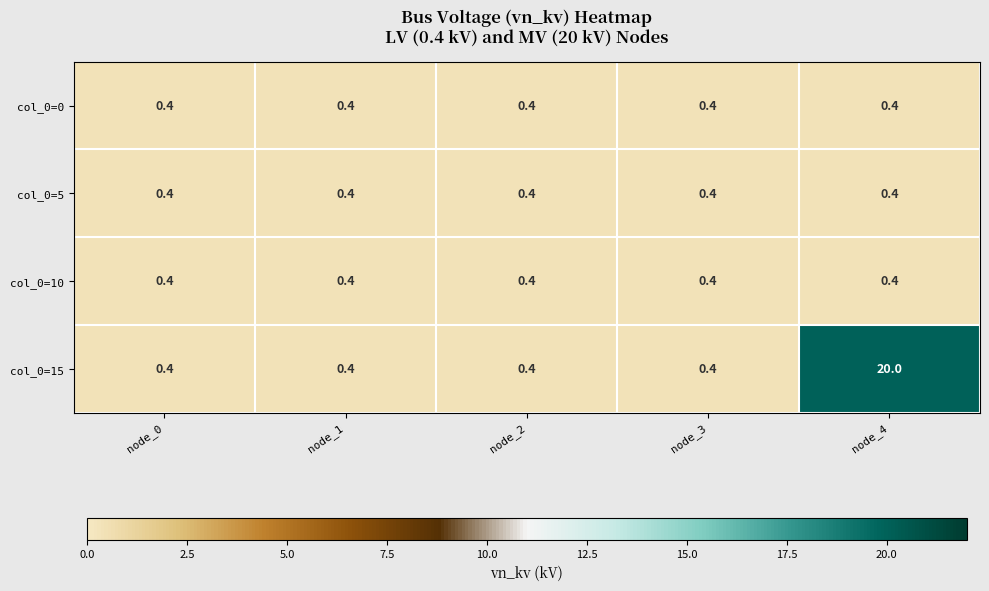

What is the total value across all series at node_2?

1.6